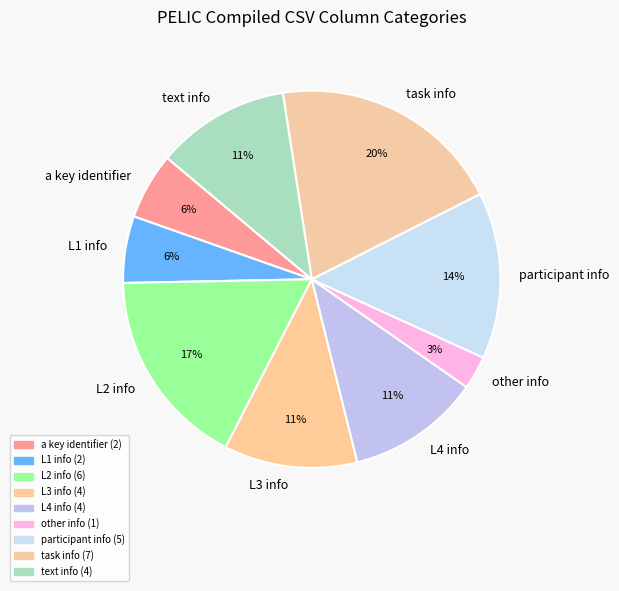

The text info slice represents 11% of the pie. True or false?

True